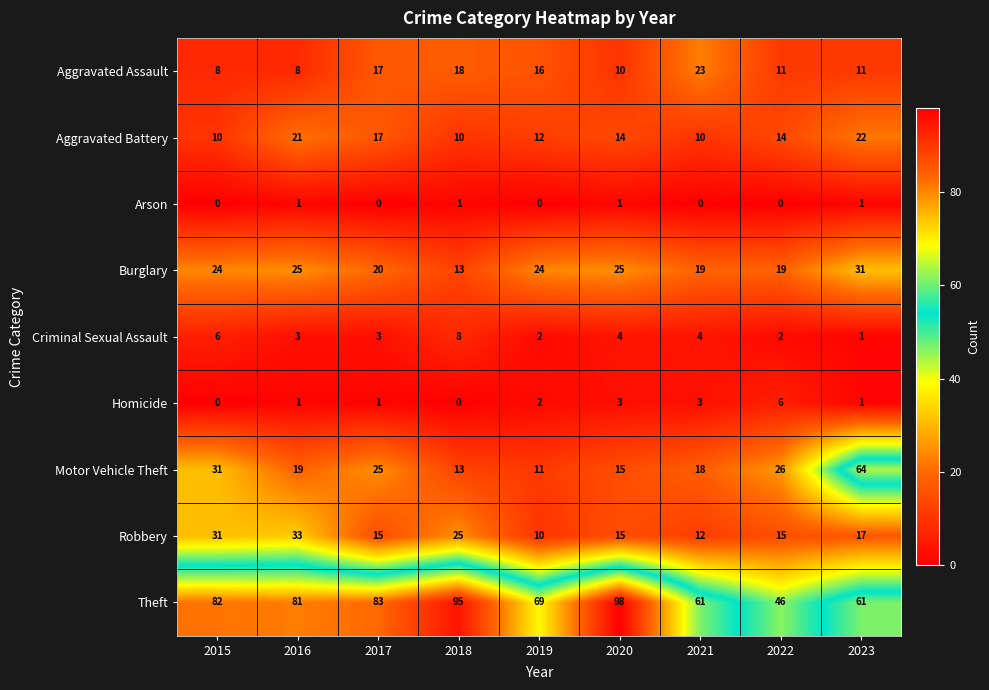

What is the average value of the Criminal Sexual Assault series?

4